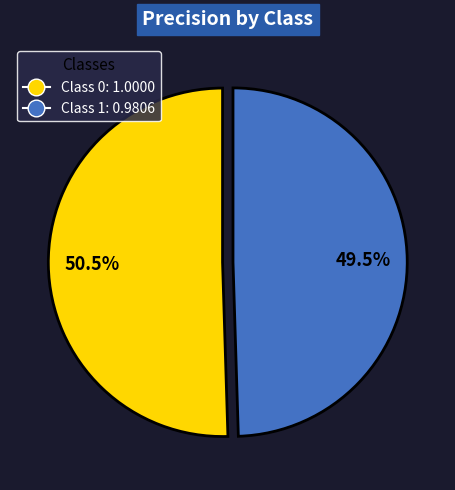

Is there a majority slice in this chart?

Yes